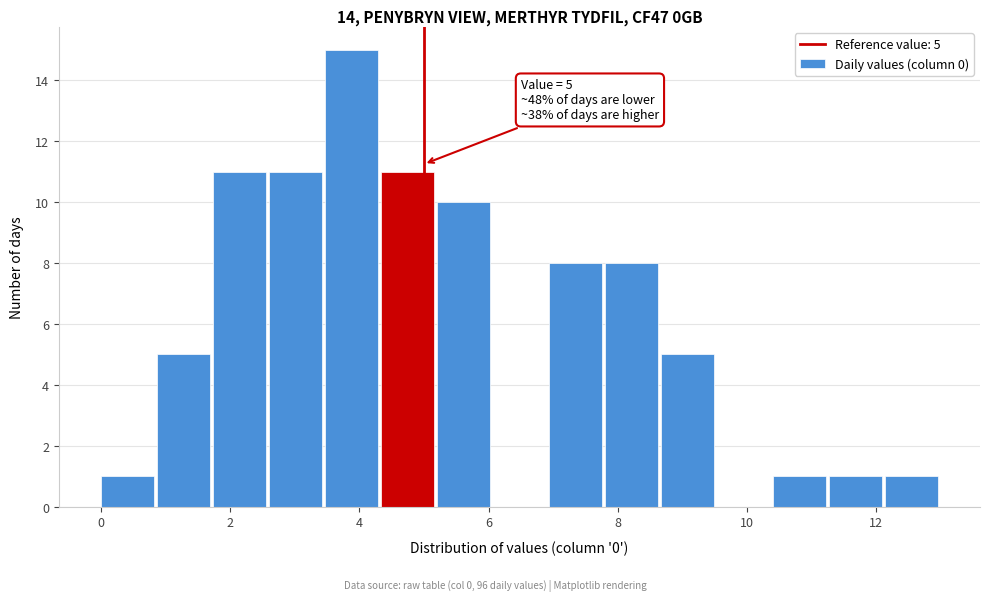

Over which range of the x-axis is the bar tallest?

3.4 to 4.4